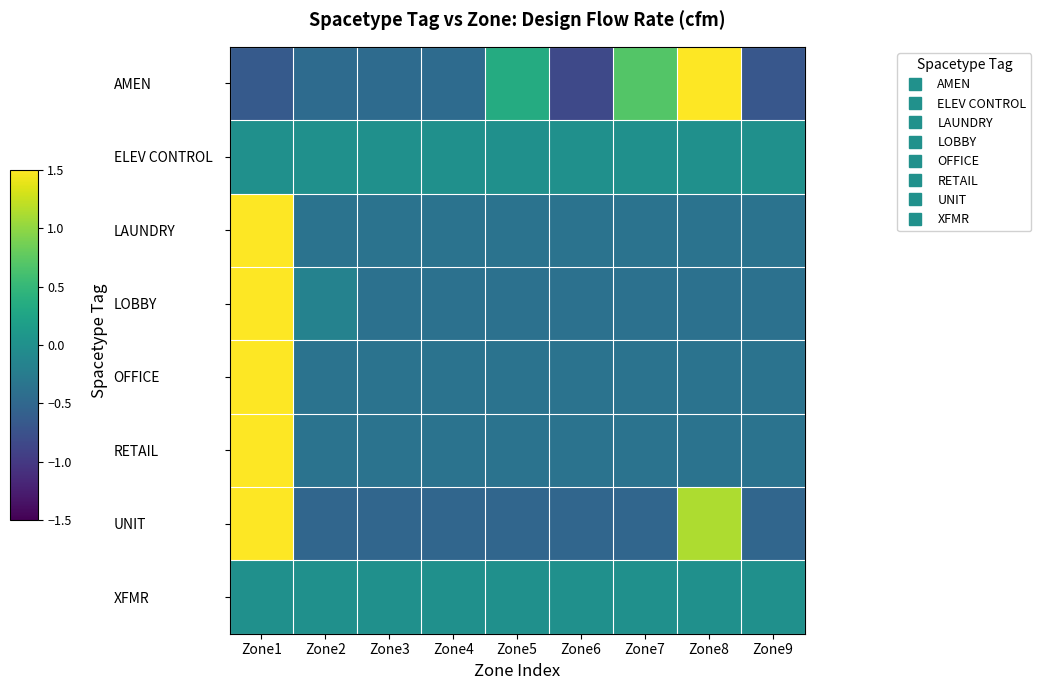

Between Zone5 and Zone9, which series saw the biggest shift?

AMEN